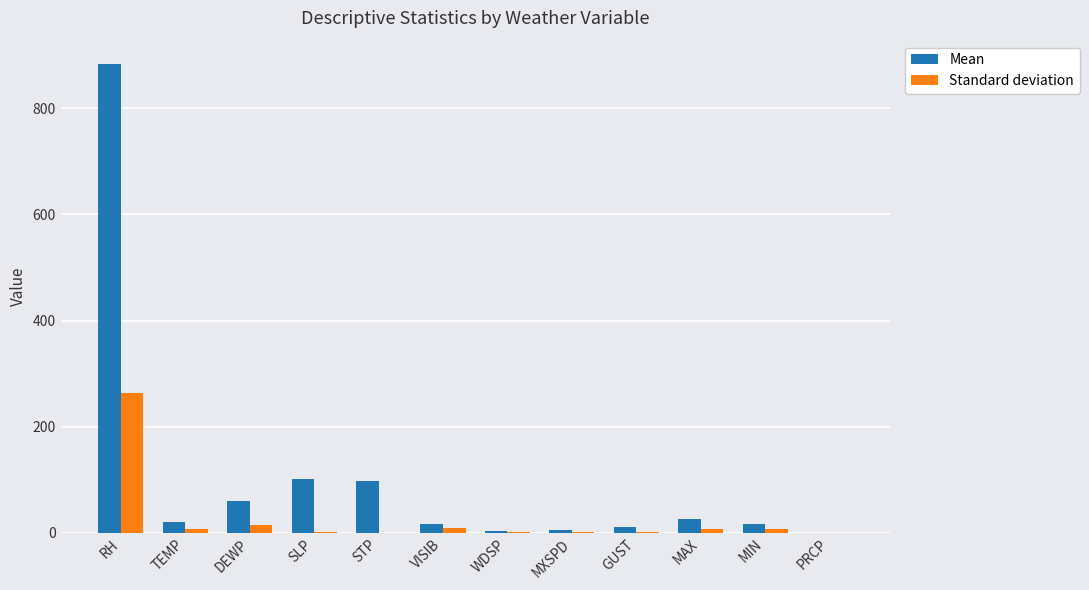

Which category has the highest value in the Standard deviation series?

RH